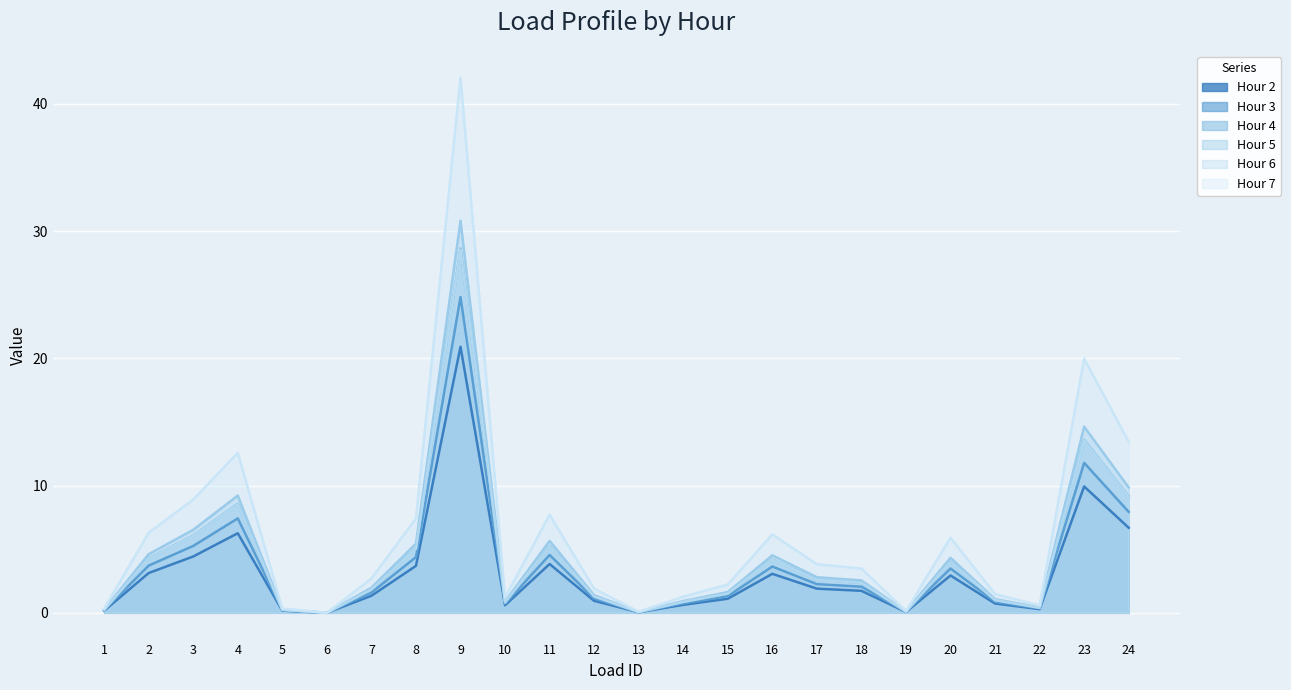

How many values in Hour 7 are above zero?

23